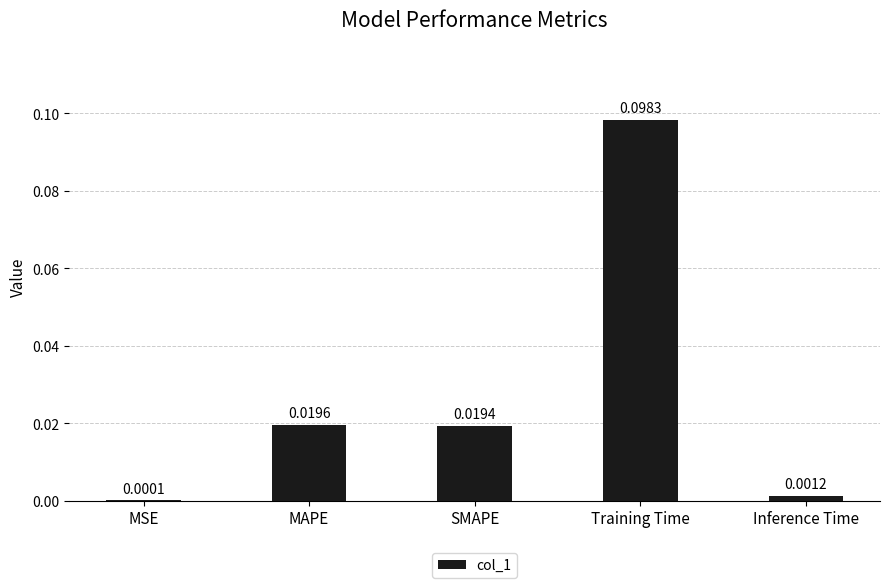

Where is the data nearest to the value 0?

MSE